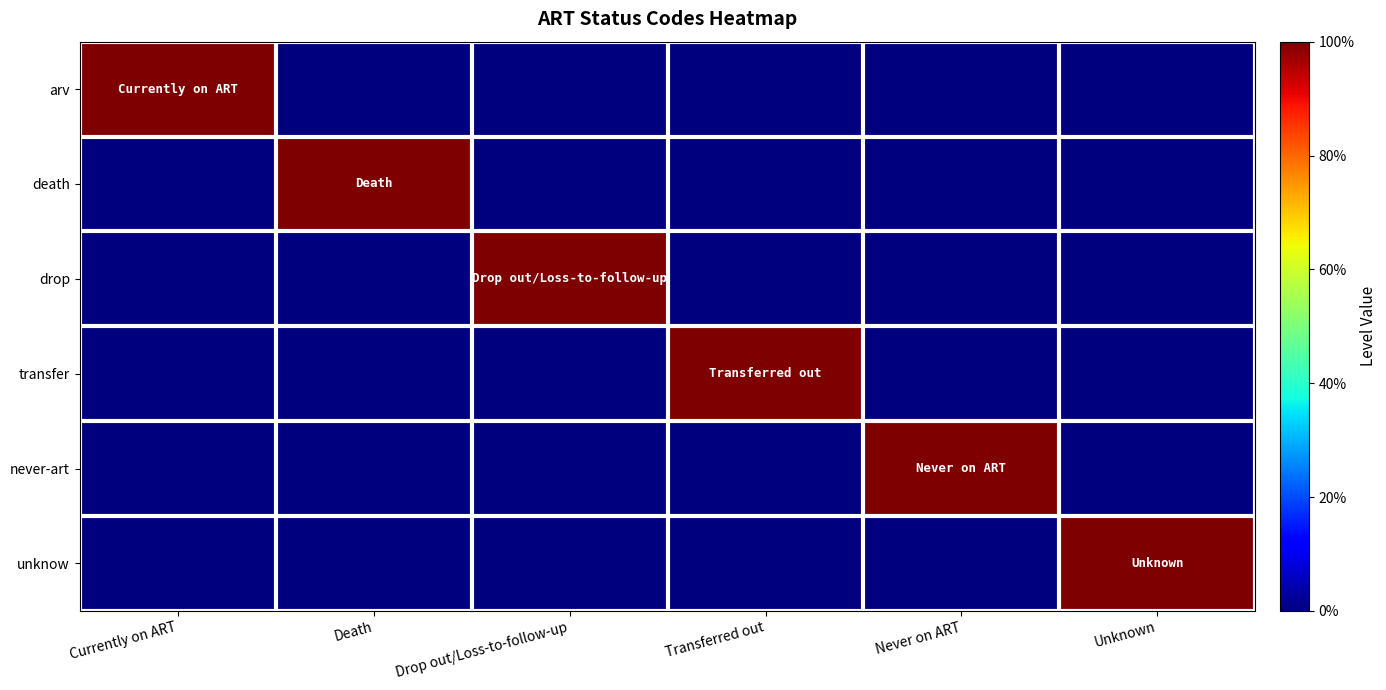

At which category is the sum across all series the highest?

Currently on ART